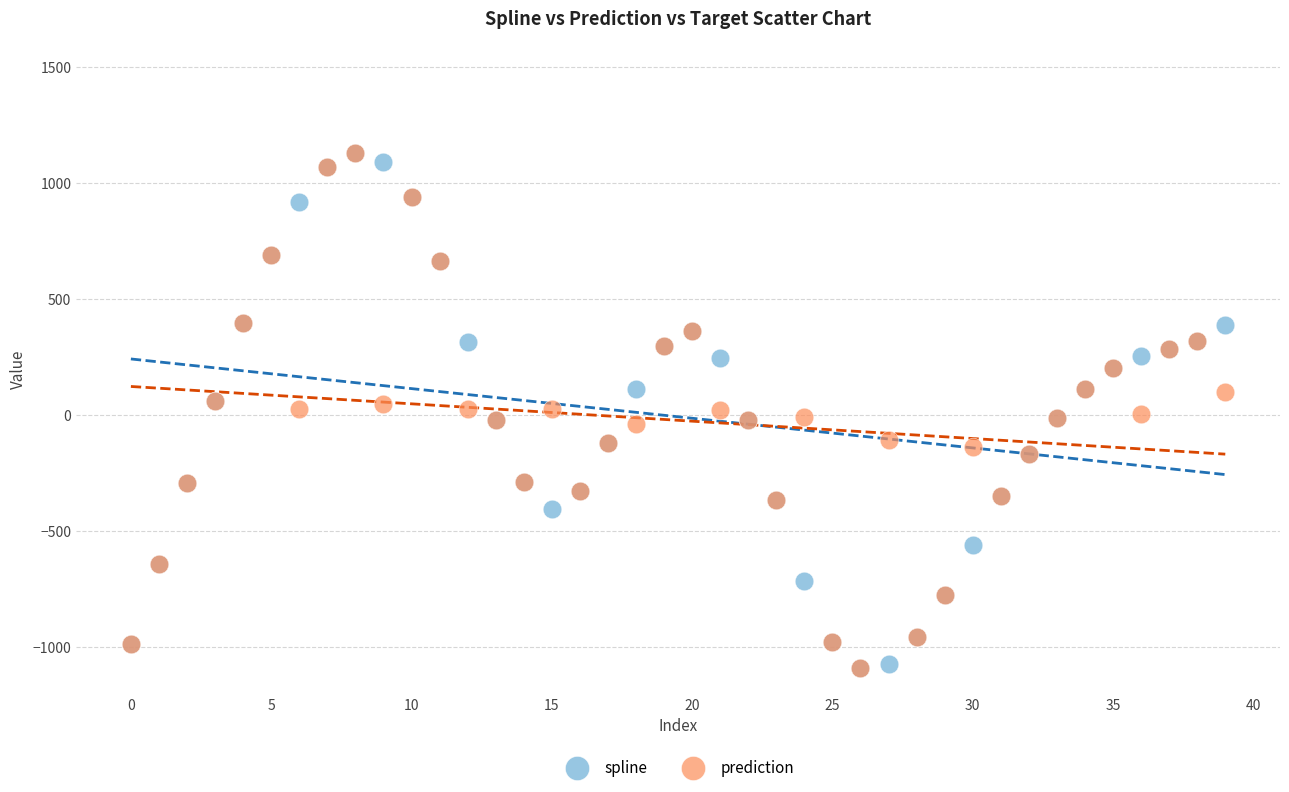

What are all the series names shown in the legend?

spline, prediction